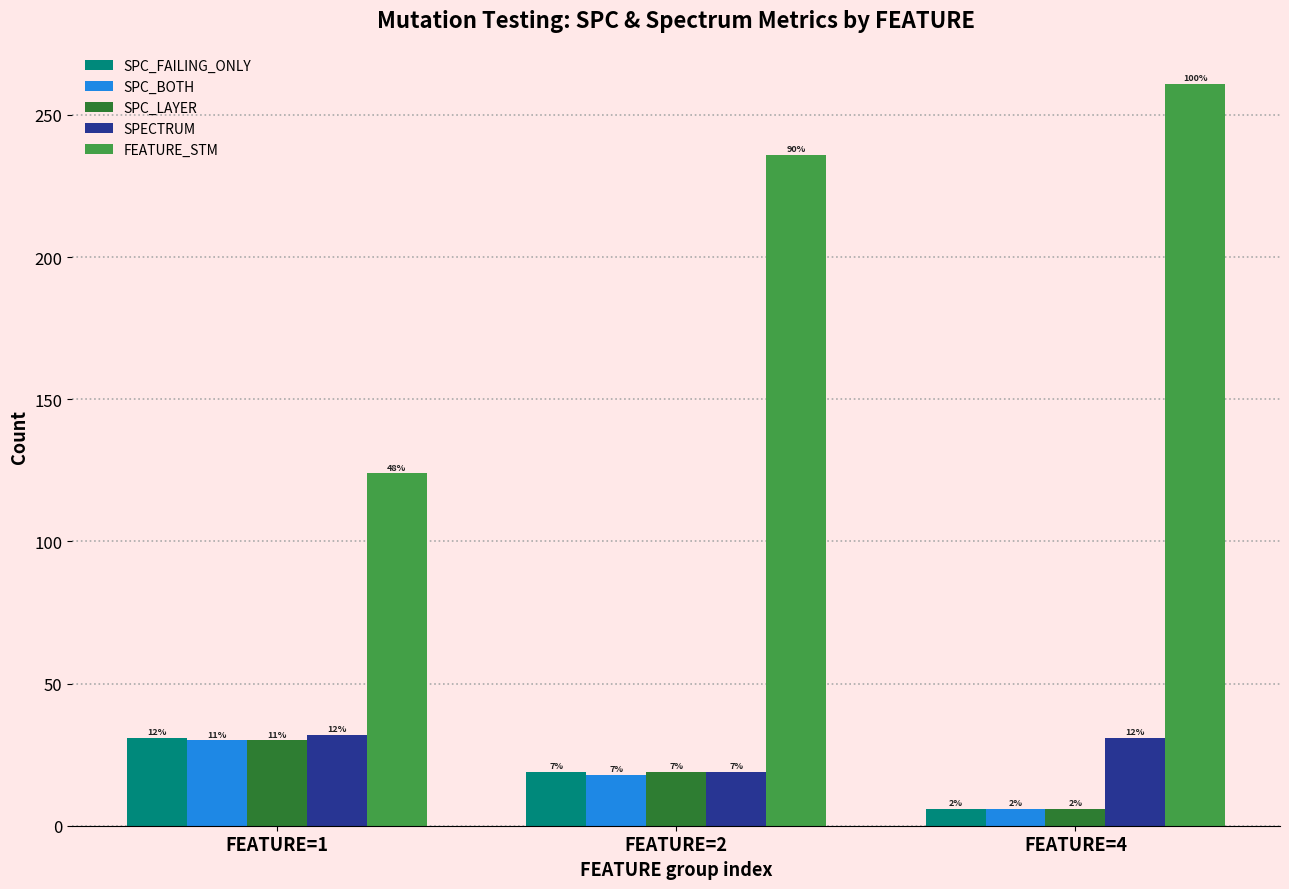

Reading left to right, list all the values displayed in this chart.

SPC_FAILING_ONLY: 31	19	6
SPC_BOTH: 30	18	6
SPC_LAYER: 30	19	6
SPECTRUM: 32	19	31
FEATURE_STM: 124	236	261